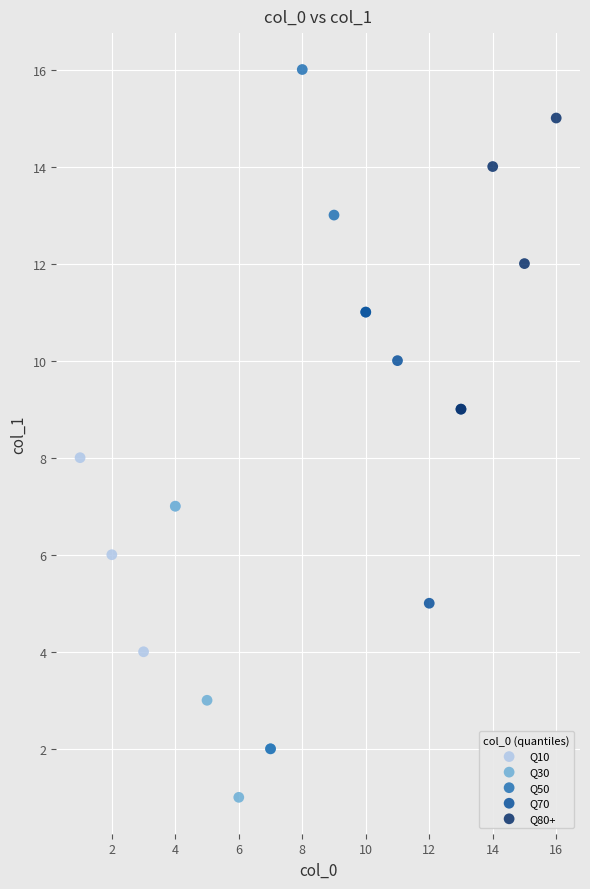

Which series contains the highest Y value?

Q50